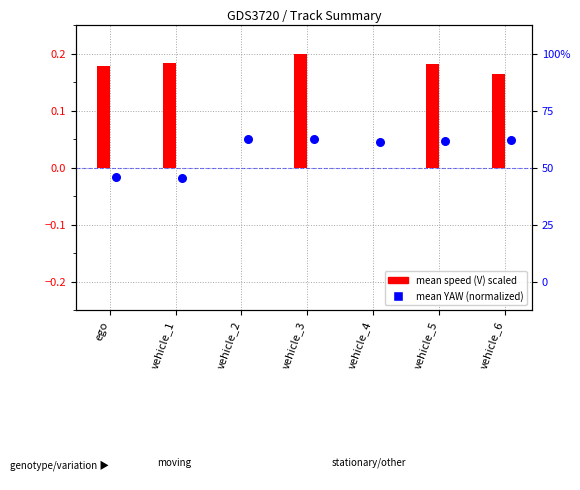

Is the value of mean YAW (normalized) at vehicle_4 greater than the value of mean speed (V) at ego?

No